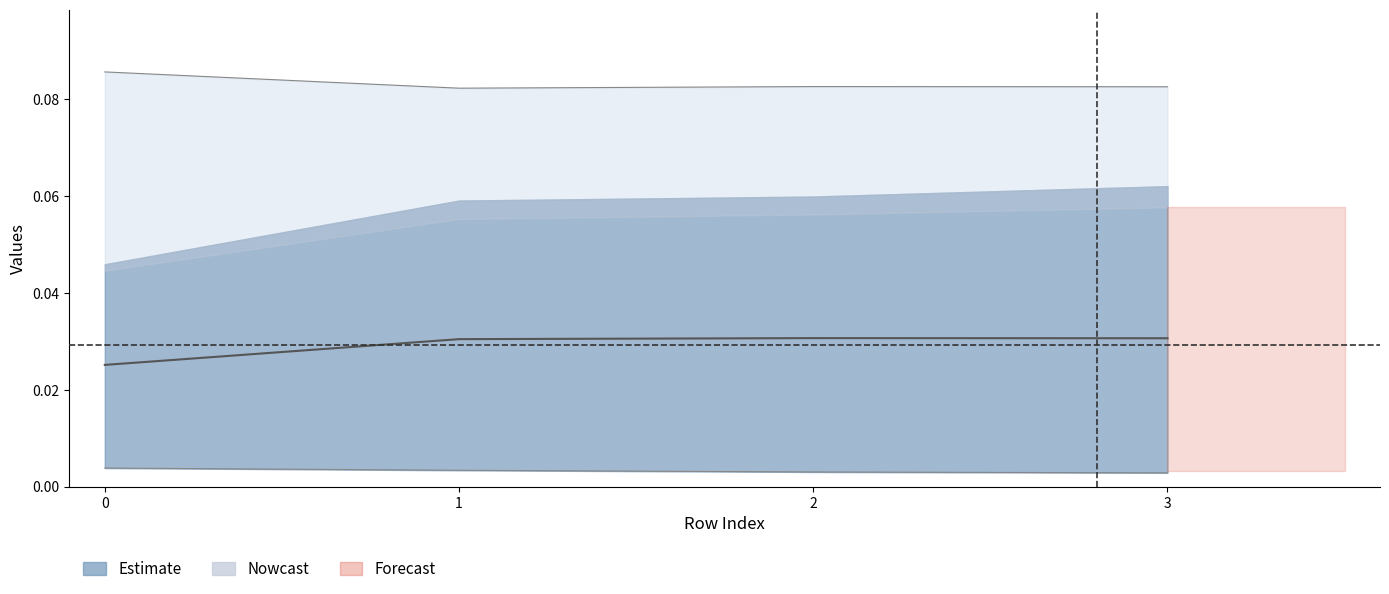

What is the spread (max minus min) of values at 0?

0.1